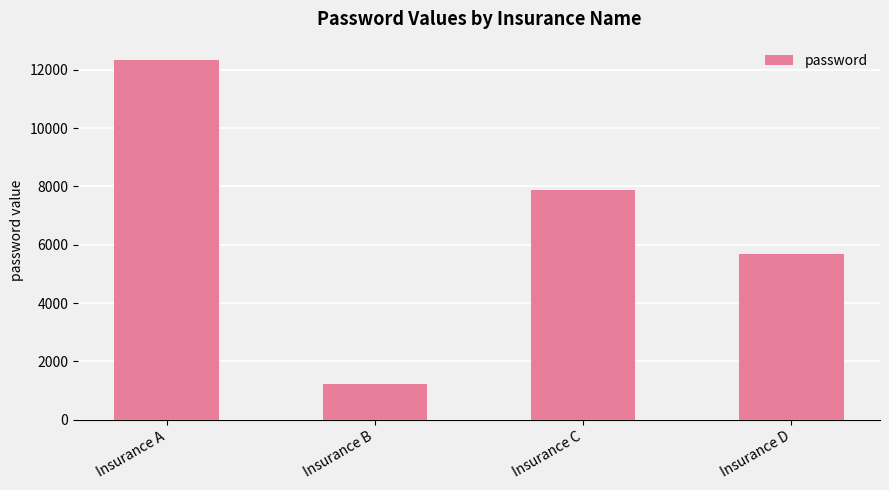

How many distinct data groups are displayed?

1